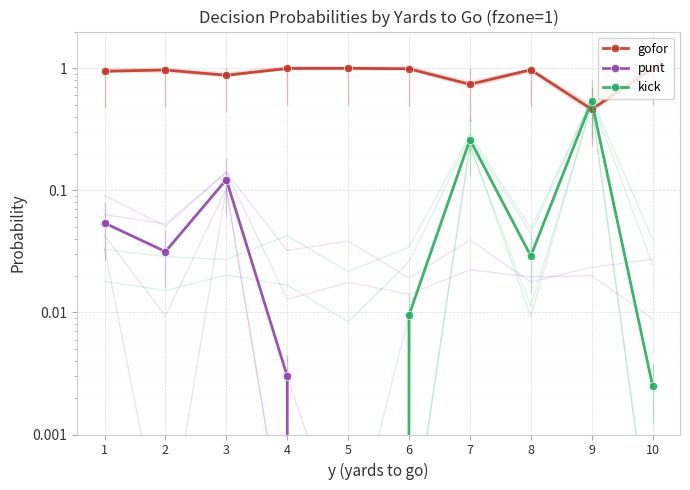

True or false: kick and punt intersect in this chart.

False